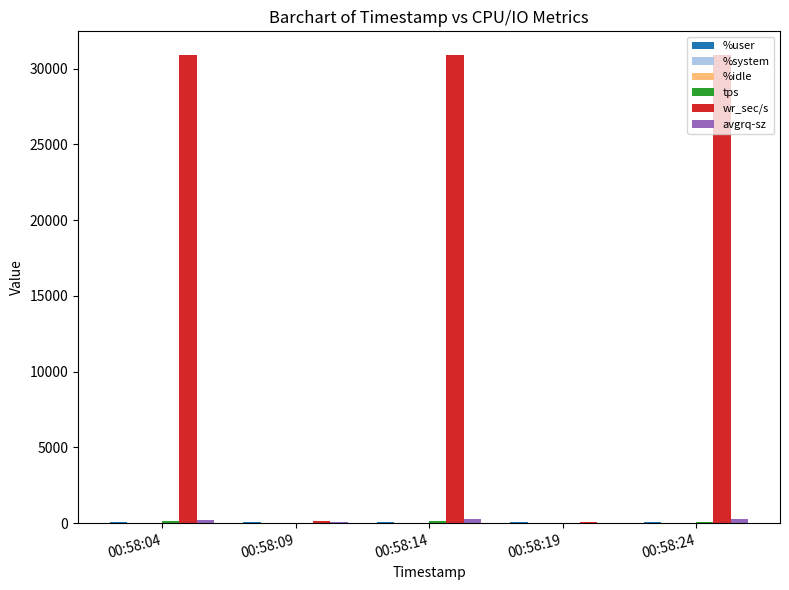

Which series has the largest total across all categories?

wr_sec/s